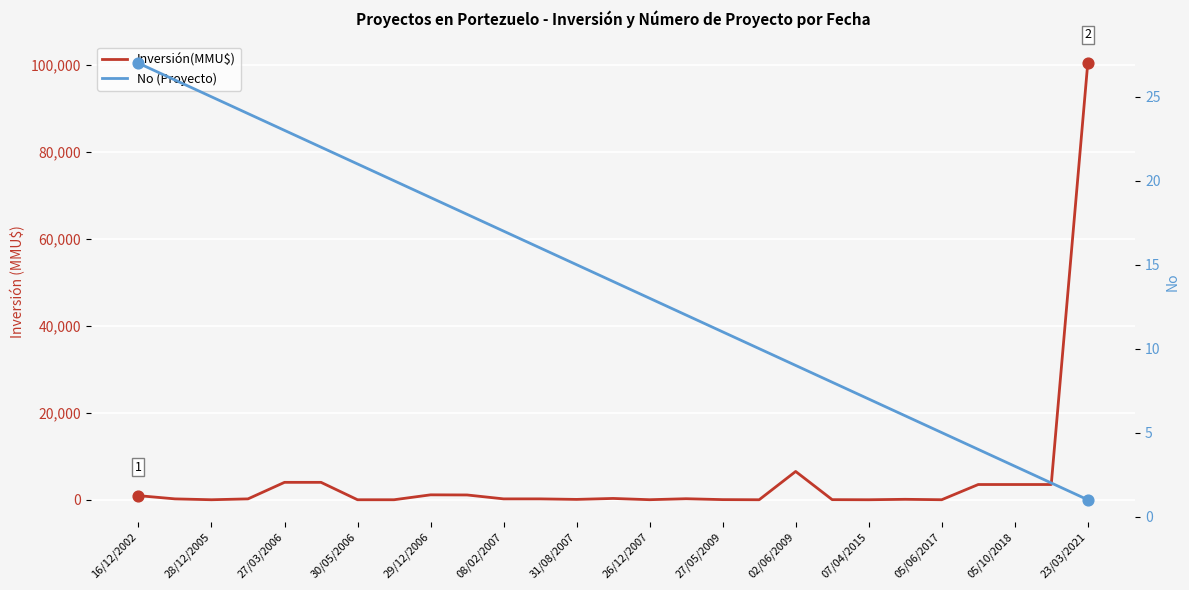

Which series reaches the minimum Y coordinate?

Inversión(MMU$)